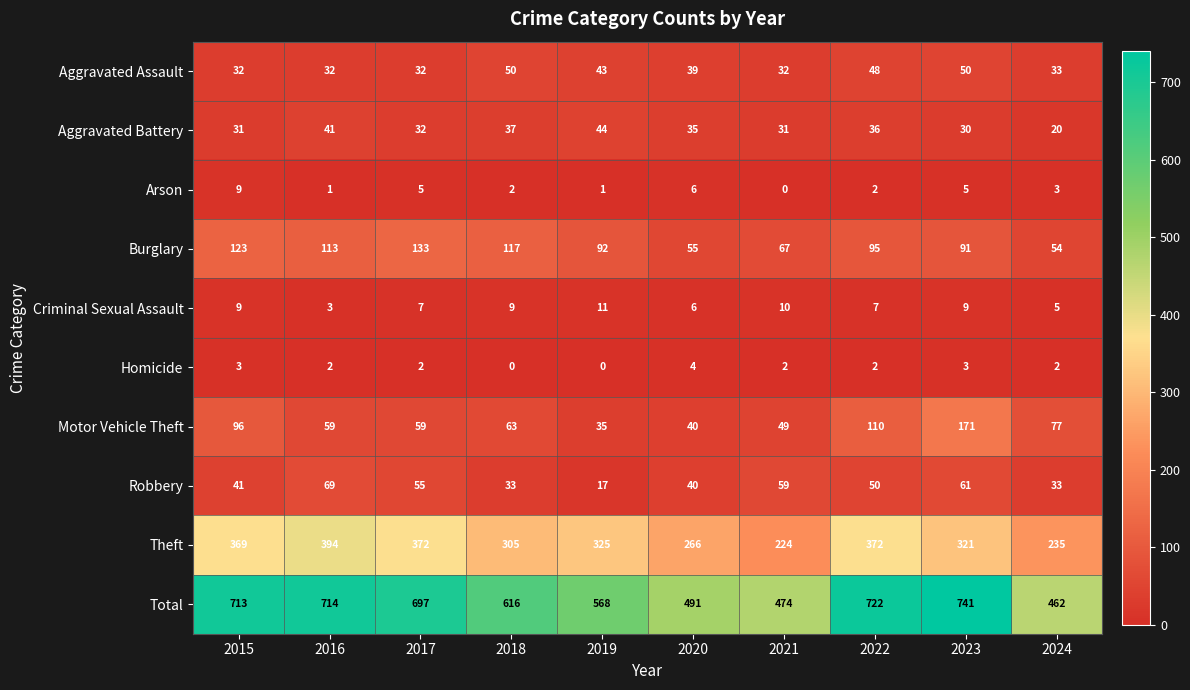

What value does the Criminal Sexual Assault series have at 2018?

9